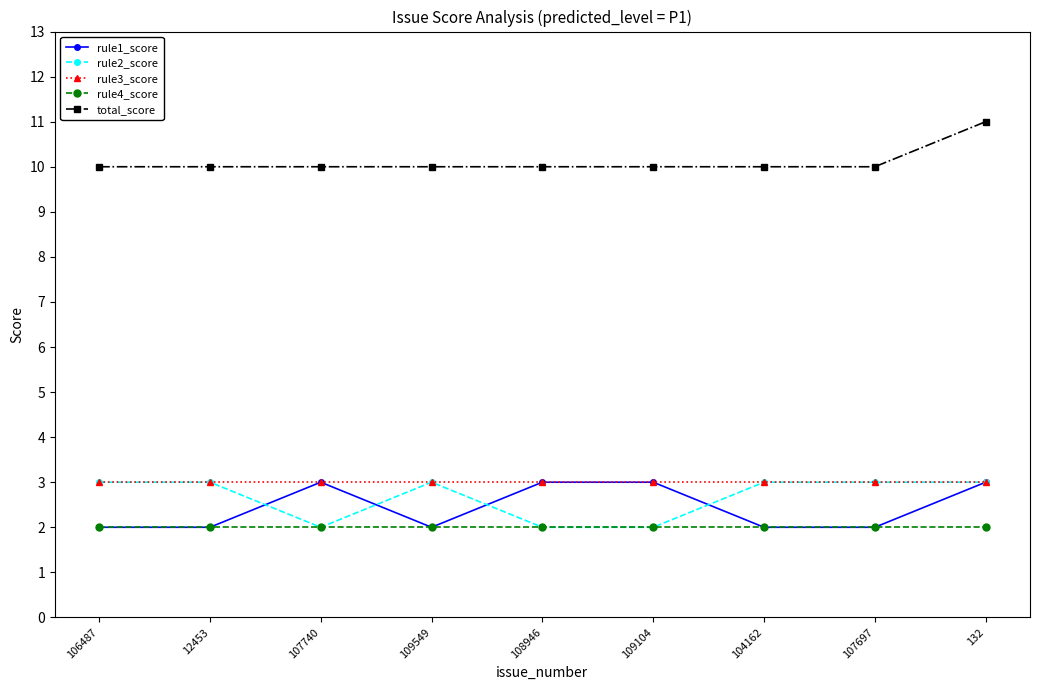

What is the spread (max minus min) of values at 12453?

8